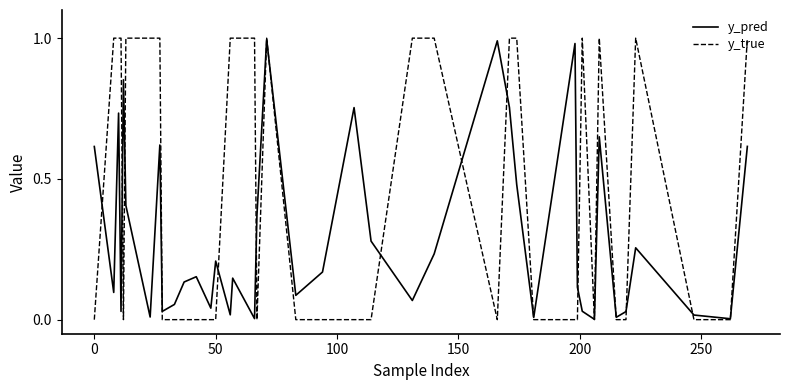

Which series has the largest range (max minus min)?

y_true